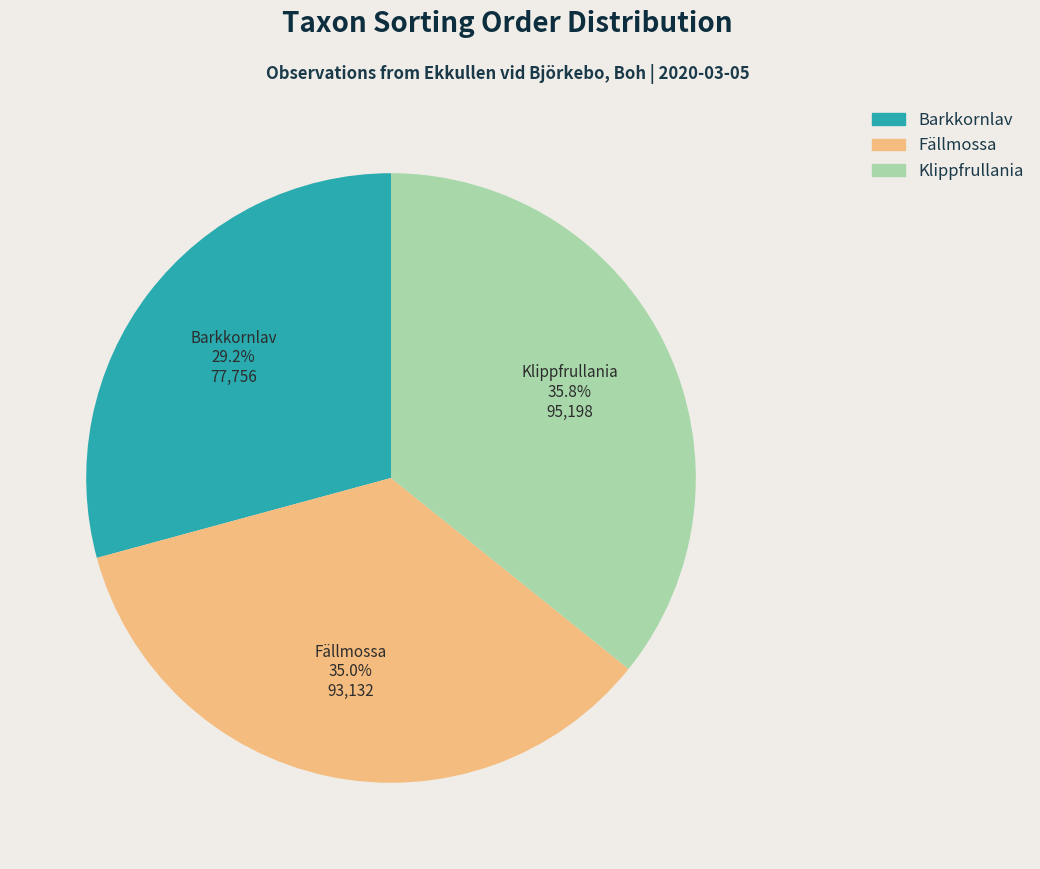

Does any single category account for the majority?

No